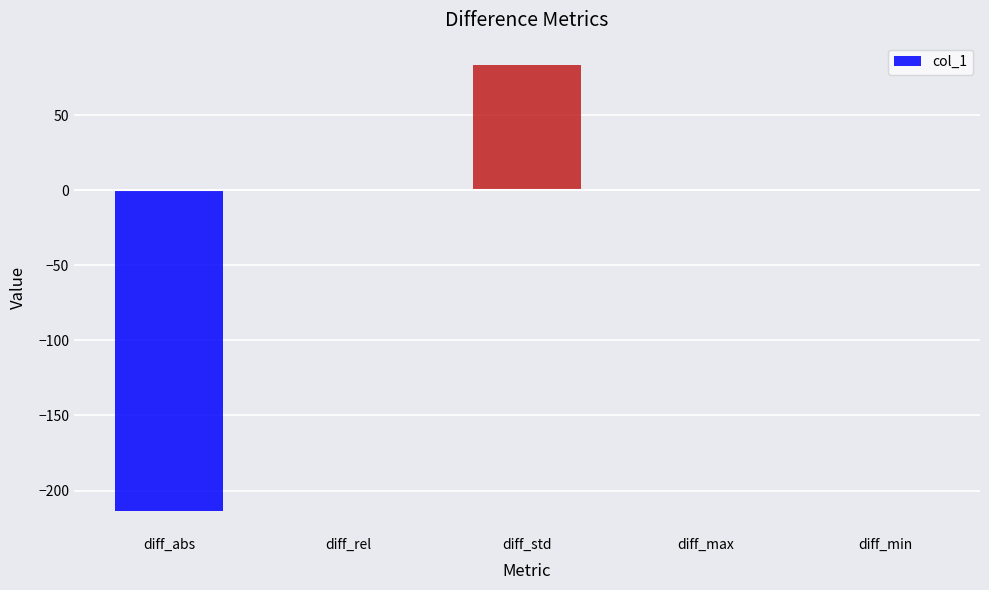

What value does the data have at diff_std?

83.5